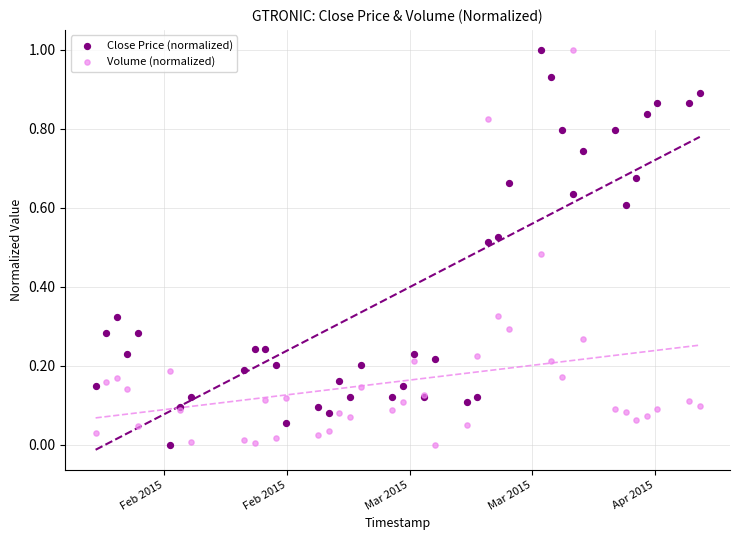

What is the X range (max minus min) for the scatter plot?

4924800.0